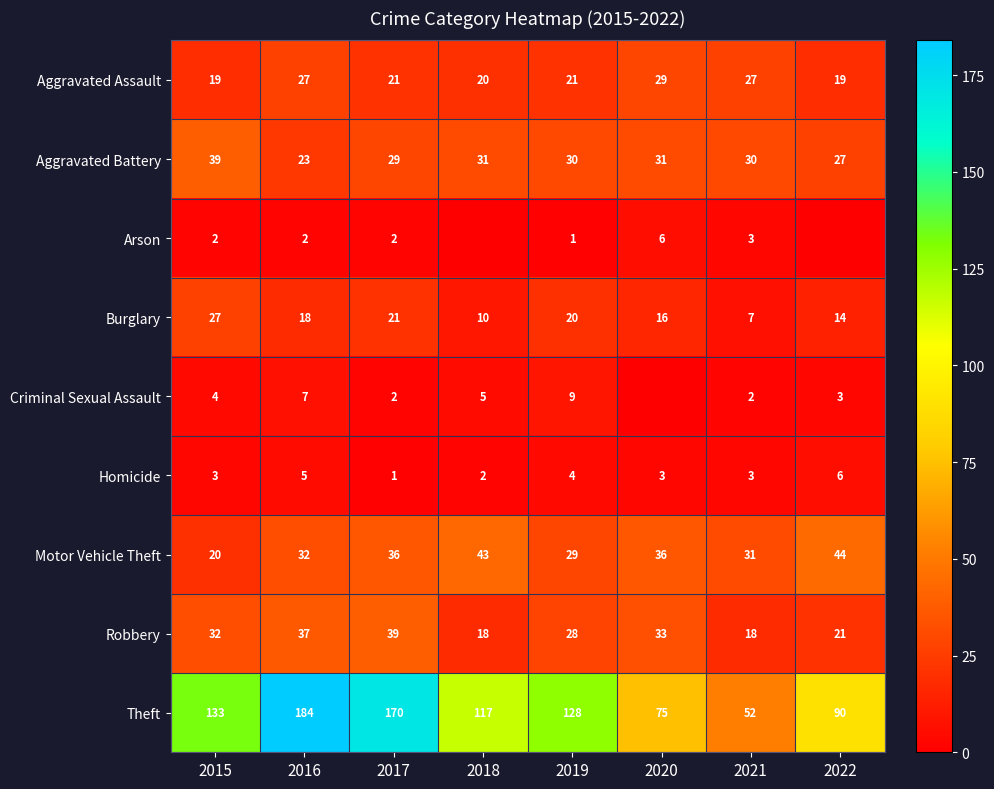

Is it true that Aggravated Battery equals 10 at 2022?

False